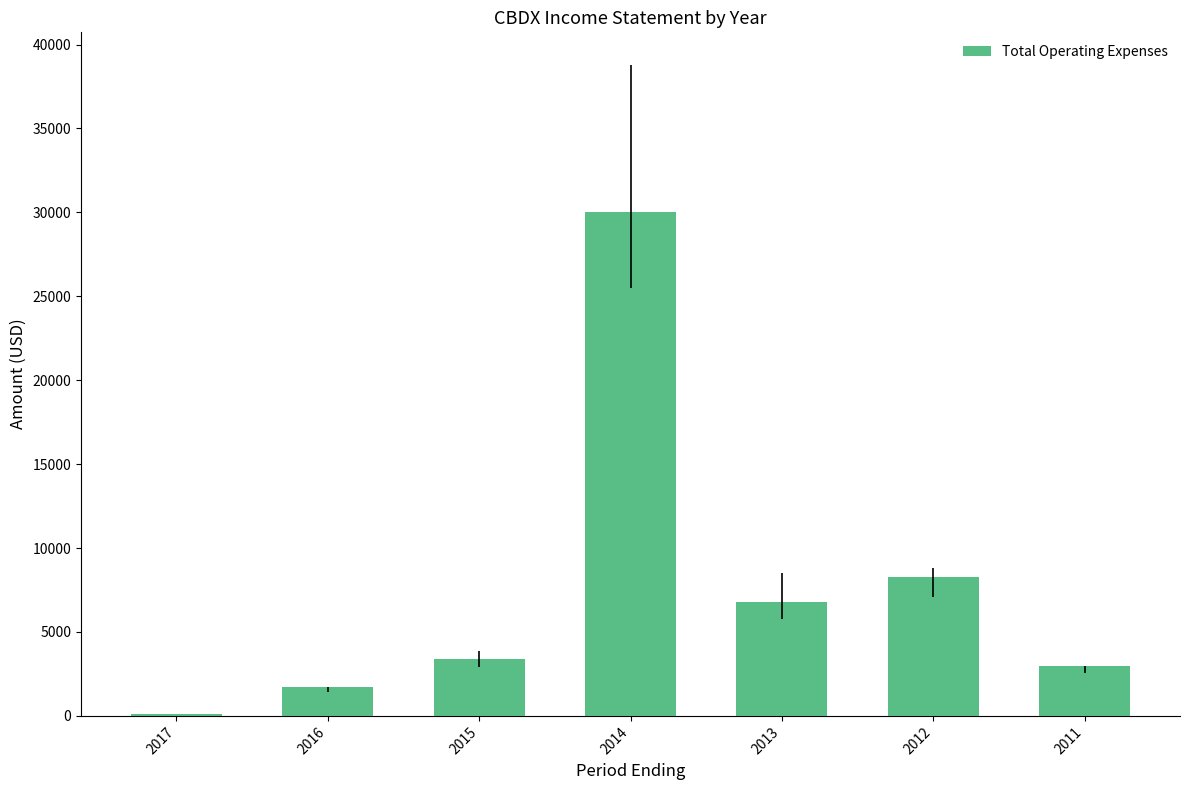

Reading left to right, transcribe all the data shown in this chart.

2017=100	2016=1700	2015=3400	2014=30000	2013=6800	2012=8300	2011=3000